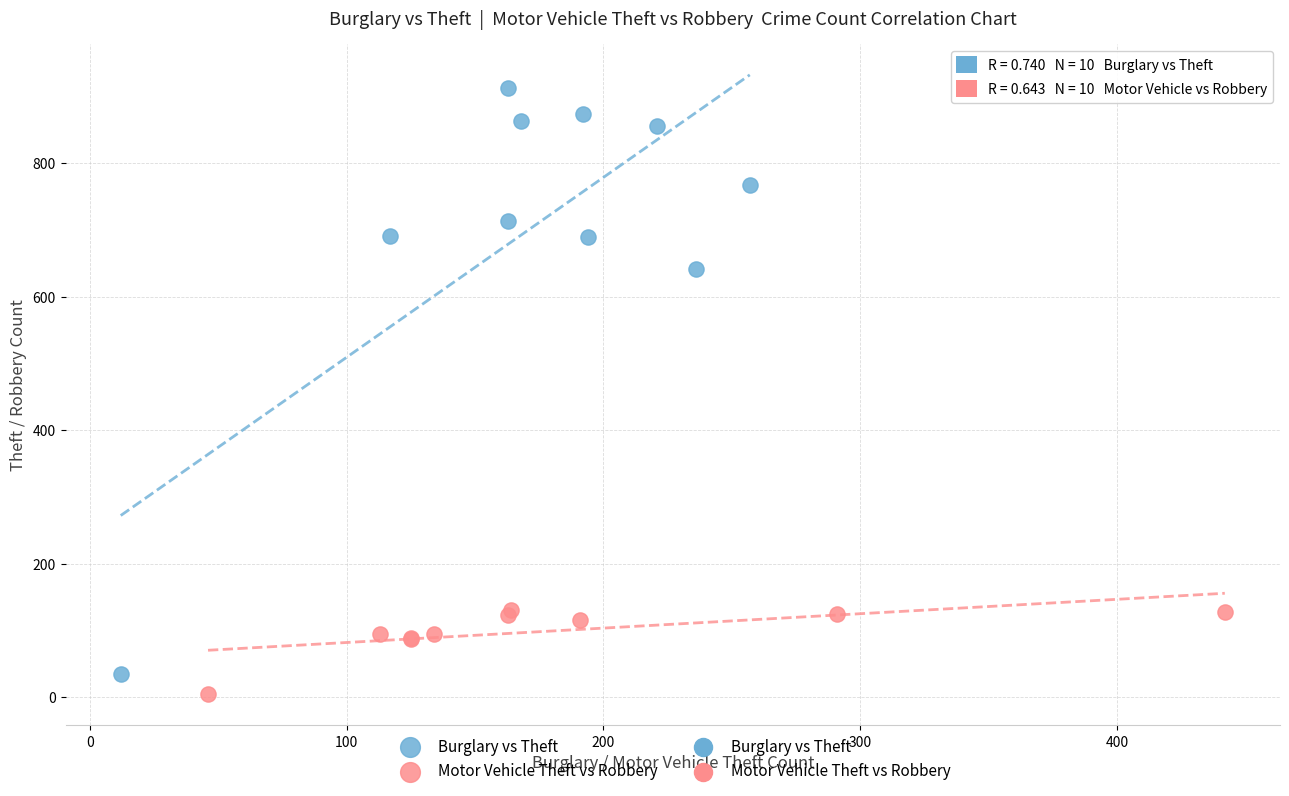

Which series has the largest Y range (max minus min)?

Burglary vs Theft